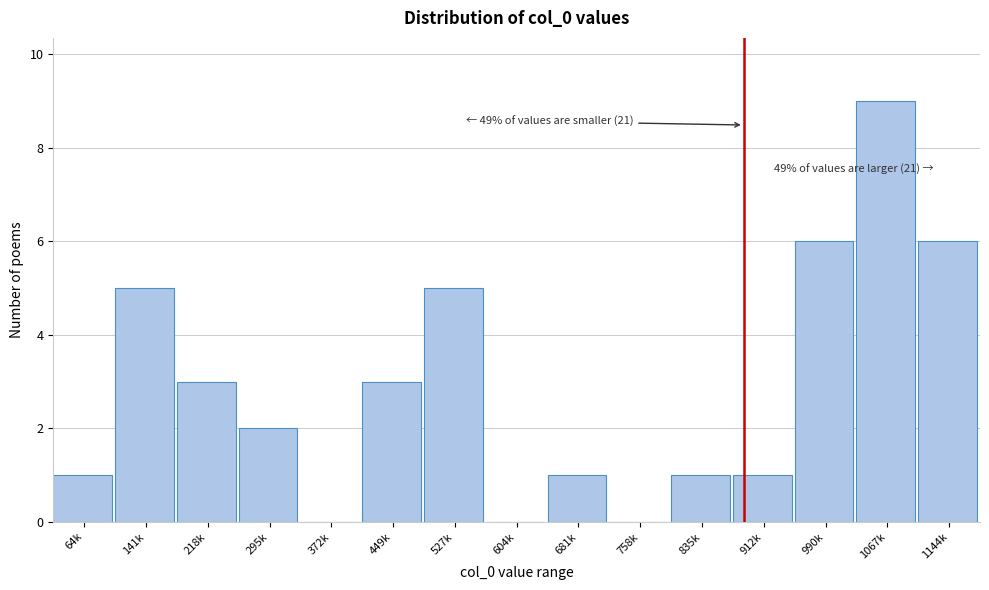

Reading left to right, what are all the values shown in this chart?

64k=1	141k=5	218k=3	295k=2	372k=0	449k=3	527k=5	604k=0	681k=1	758k=0	835k=1	912k=1	990k=6	1067k=9	1144k=6